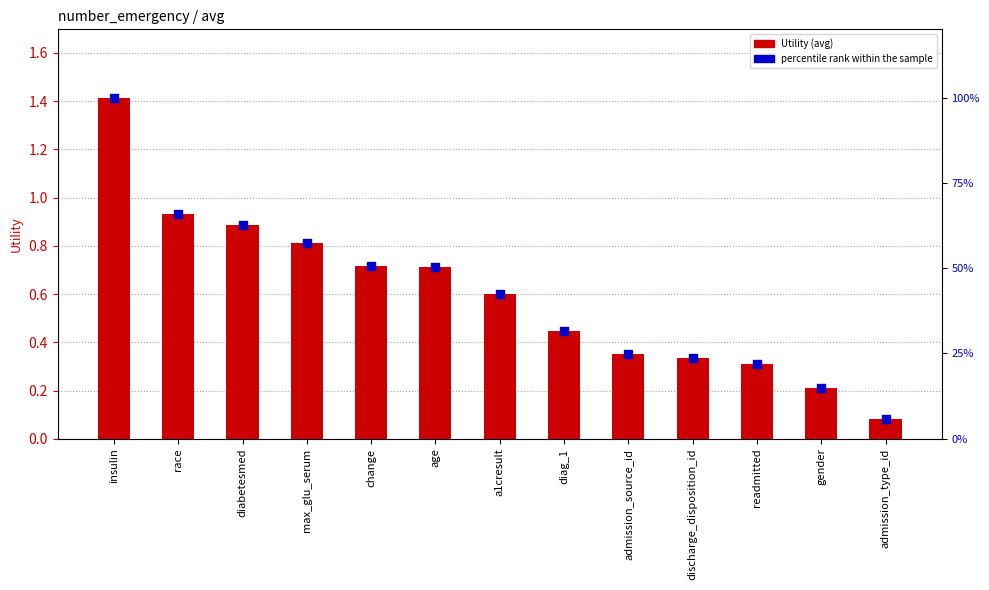

What are all the series names shown in the legend?

Utility (avg), percentile rank